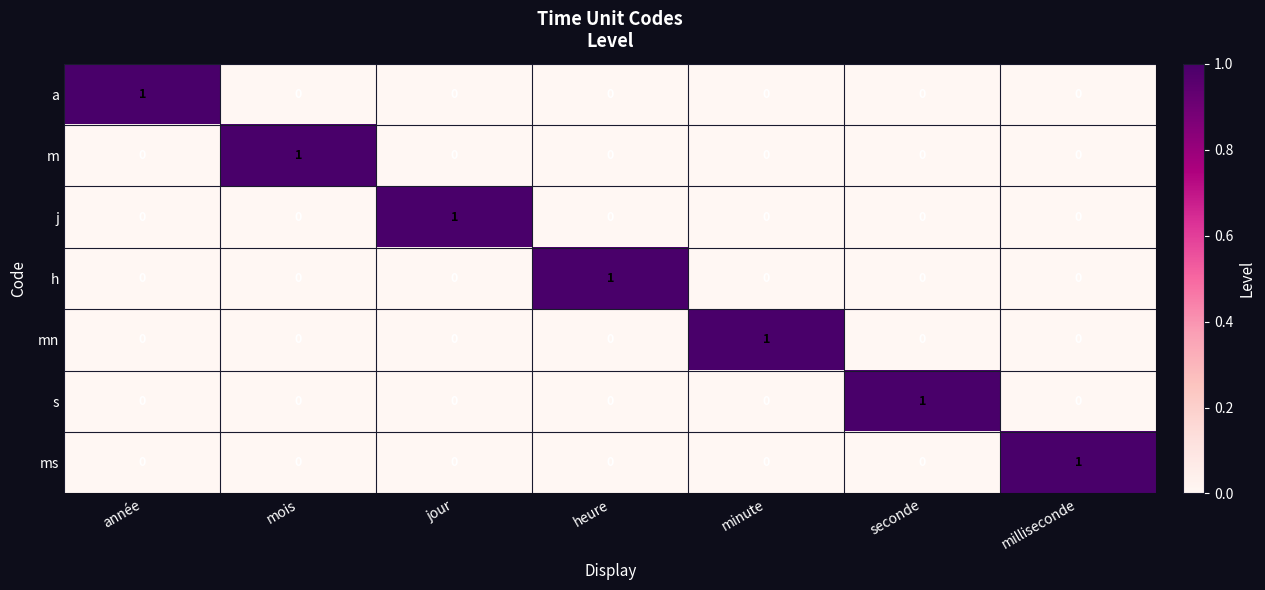

How many h values are between 0 and 1?

7